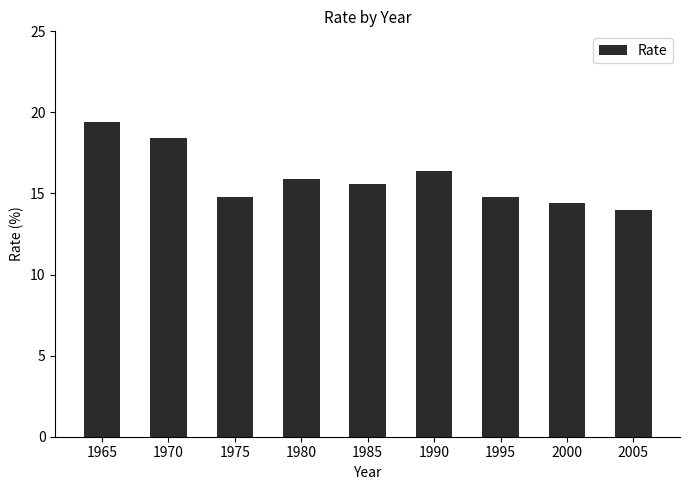

What is the change in value from 1965 to 1985?

-3.8